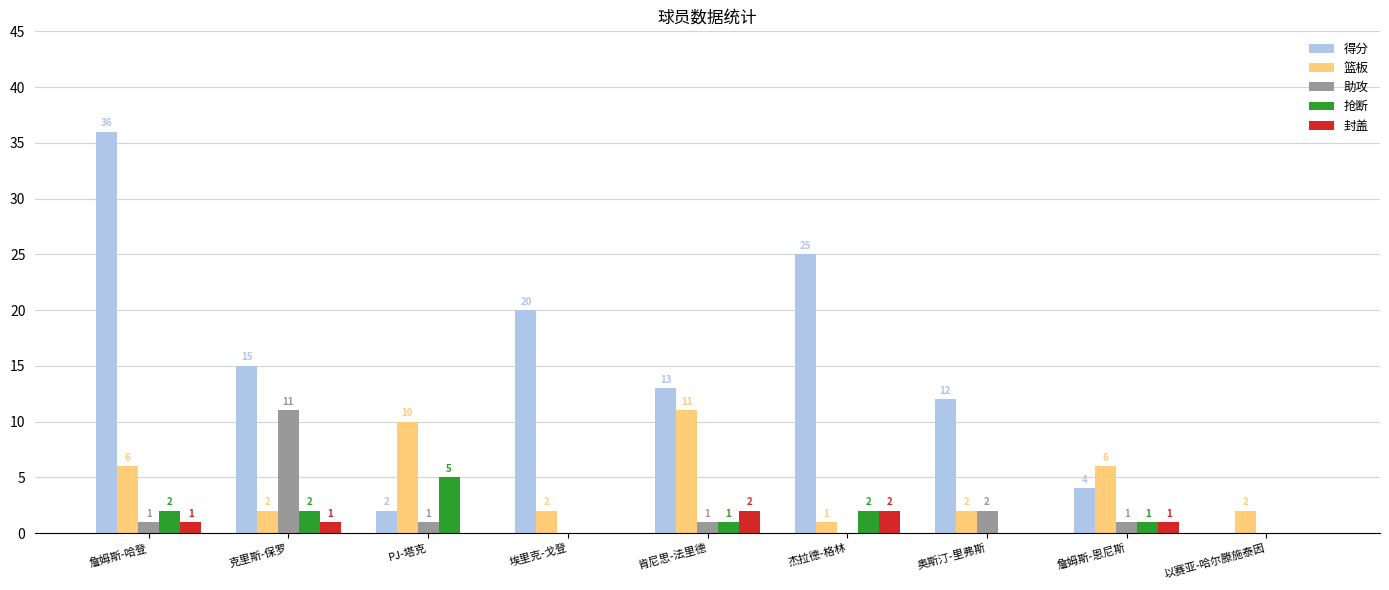

How many series are shown in this chart?

5